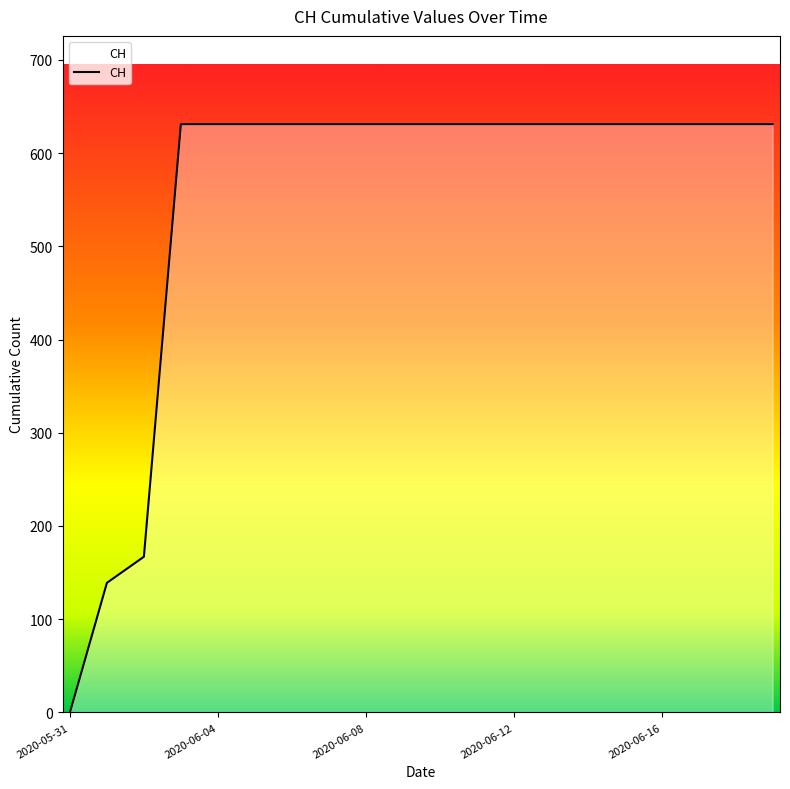

What is the difference between the maximum and minimum values?

631